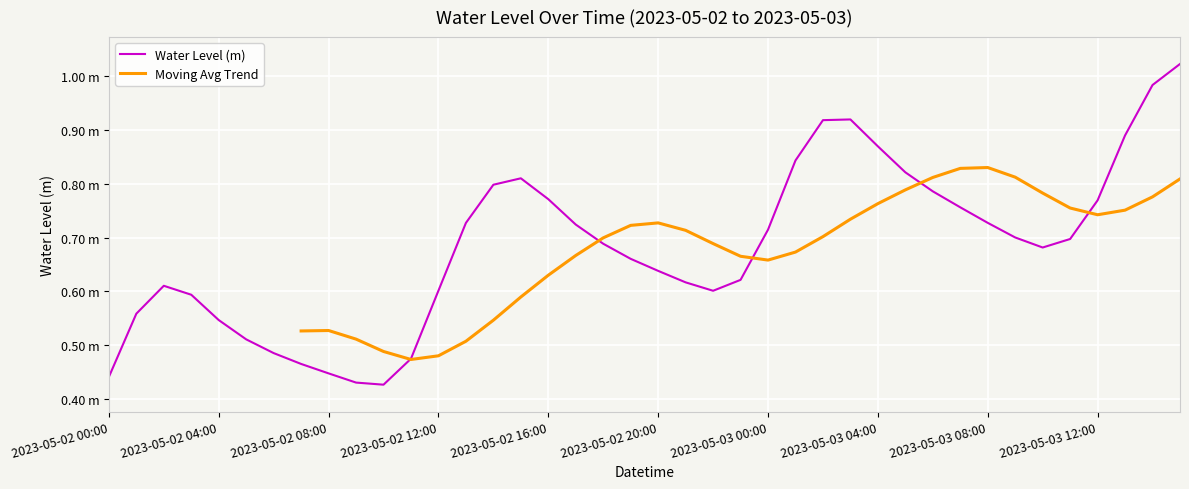

The value at 2023-05-02 17:00 is 0.2. True or false?

False